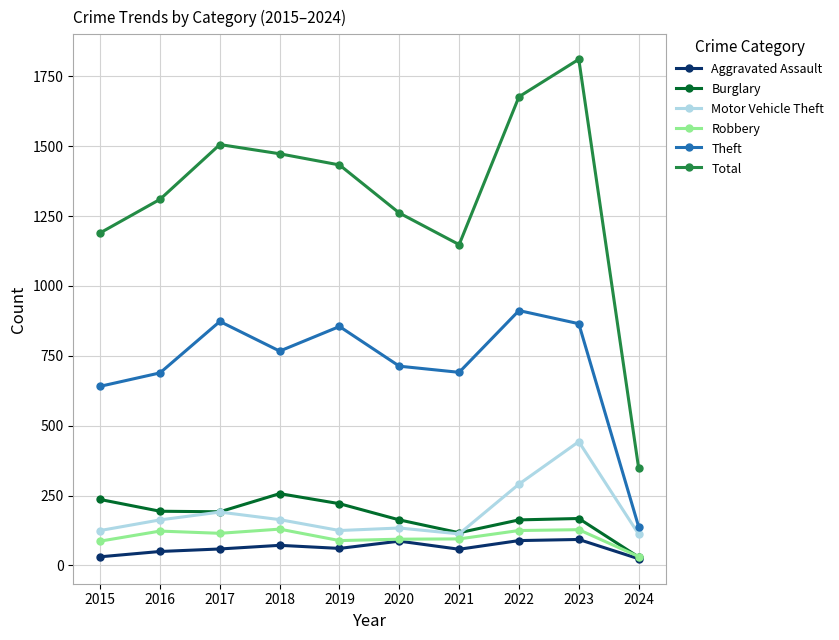

The Burglary series shows 236 at 2015. True or false?

True